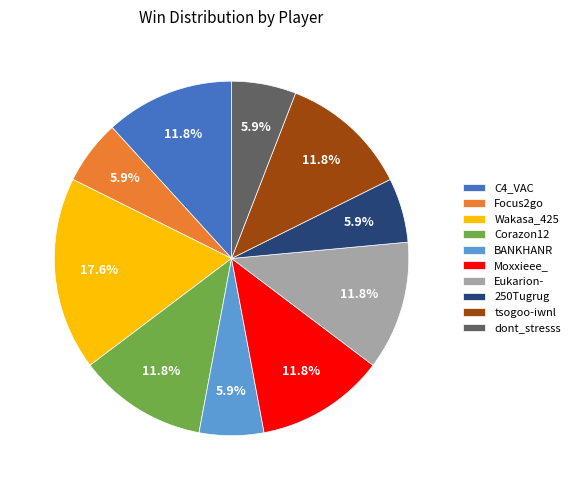

How many slices are in this pie chart?

10